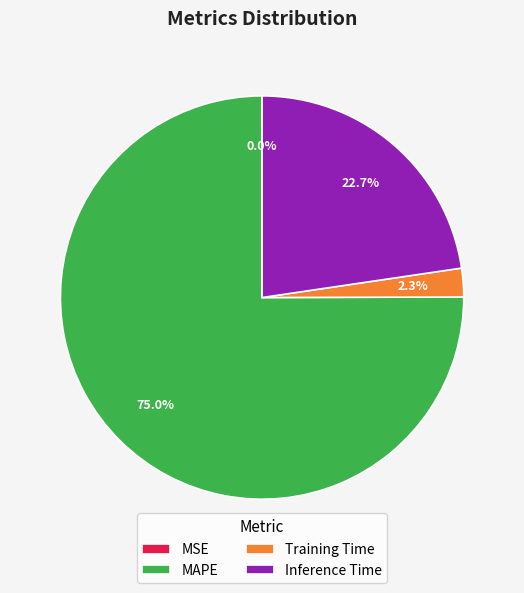

What percentage is NOT represented by Training Time?

97.7%